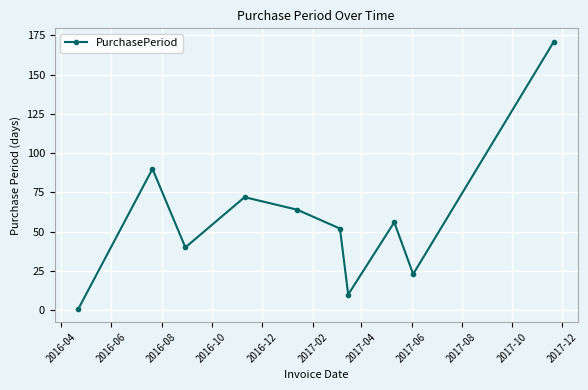

What is the value of the 6th point from the left?

52